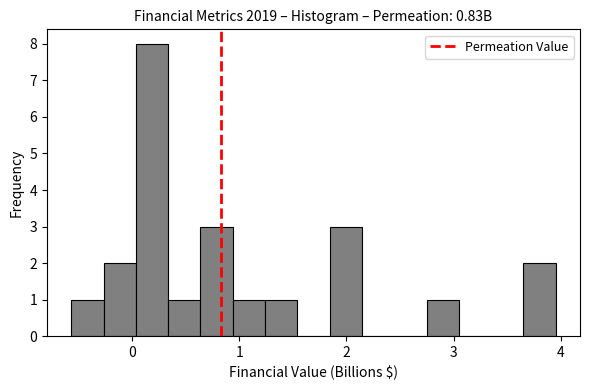

Around what value on the x-axis is the tallest bar? Give the approximate position of its centre, as read against the axis.

0.2